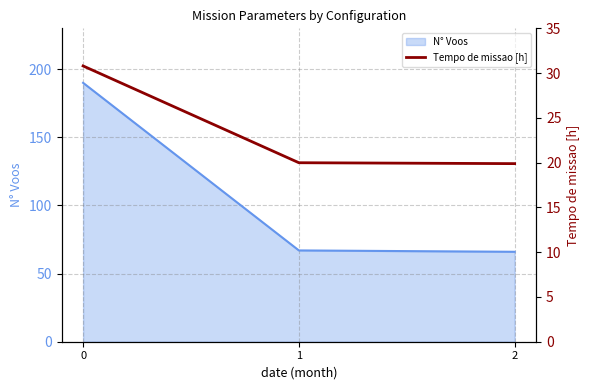

The chart shows a value of 10.1 at 1. True or false?

False